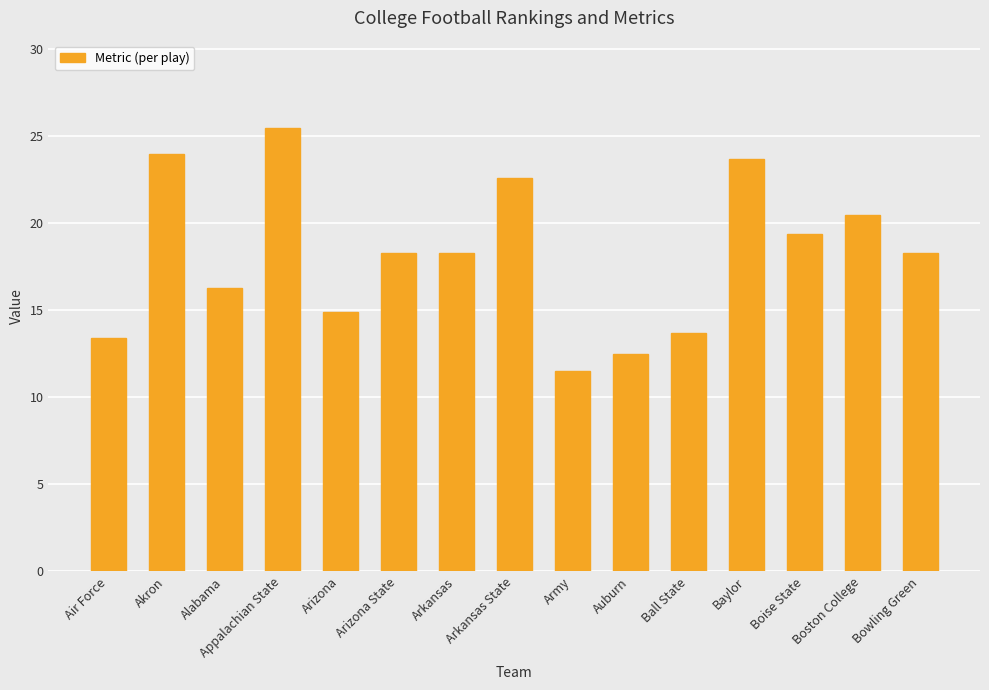

What is the difference between the maximum and minimum values?

14.0